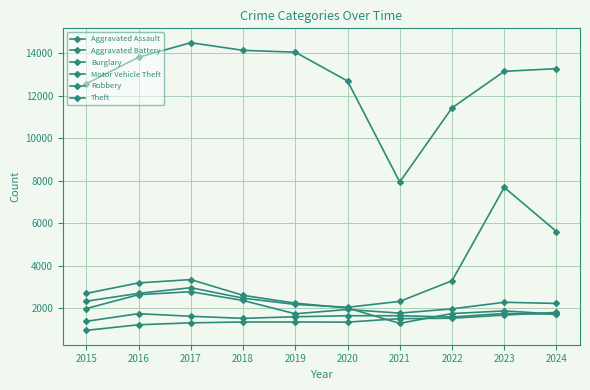

Is this an area chart (filled region under the line)?

No